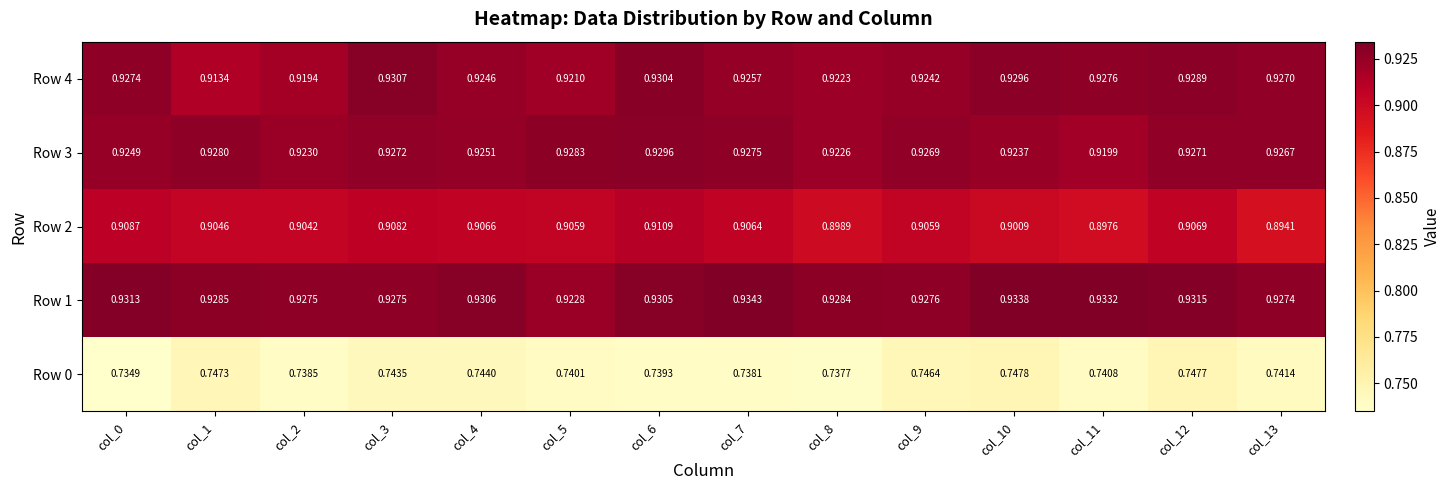

Which series has the largest total across all categories?

Row 1